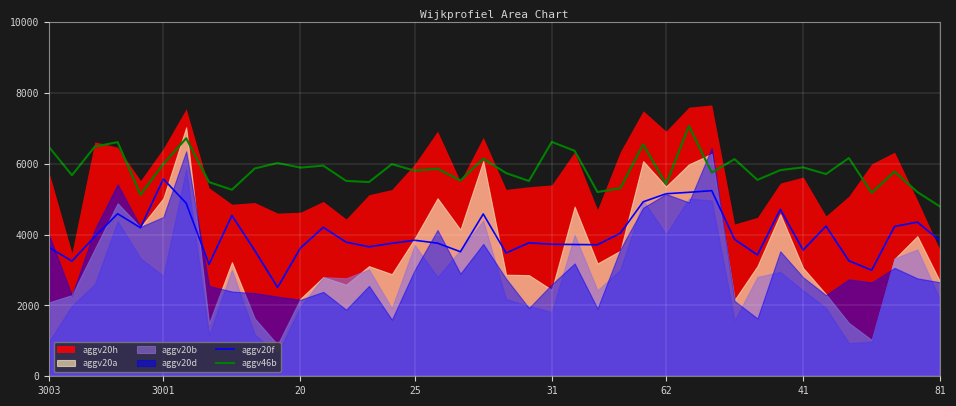

What is the highest value of the aggv20f series?

5570.2